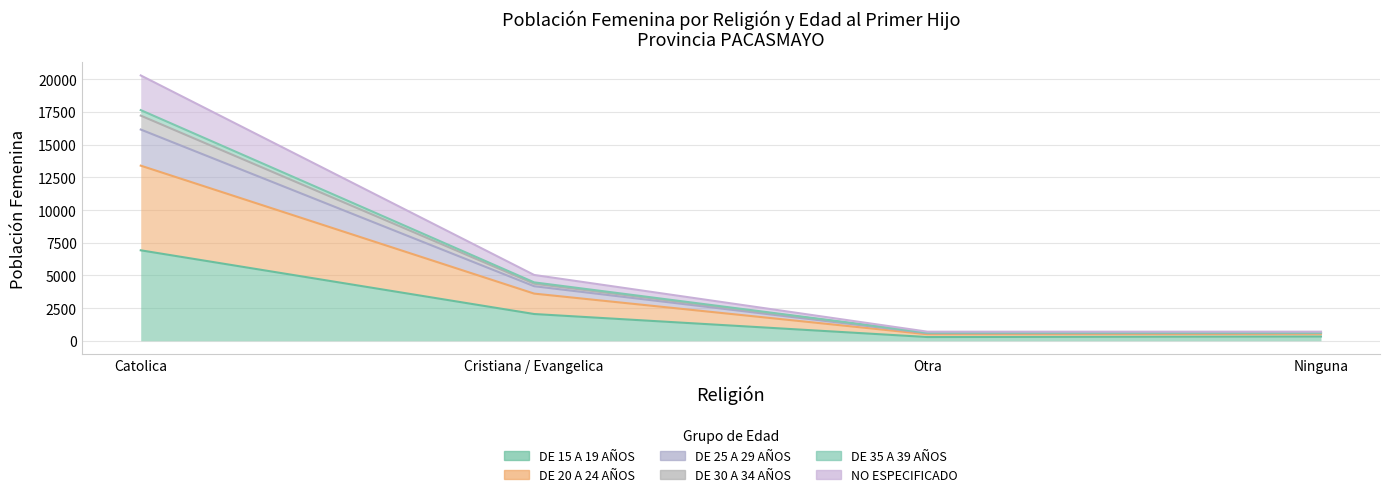

What is the smallest value displayed?

285